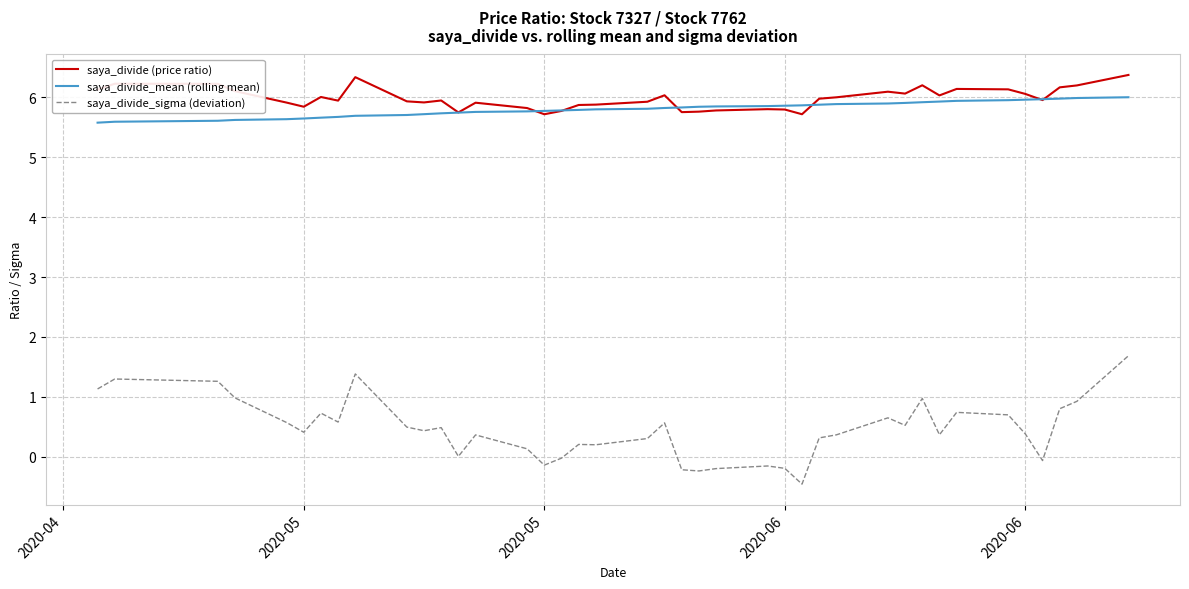

True or false: saya_divide (price ratio) and saya_divide_sigma (deviation) cross at least once.

False